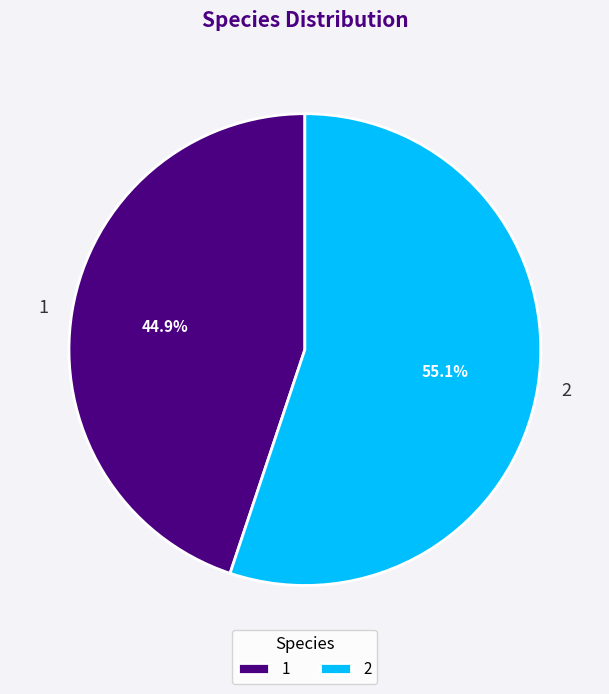

Which category accounts for the majority?

2